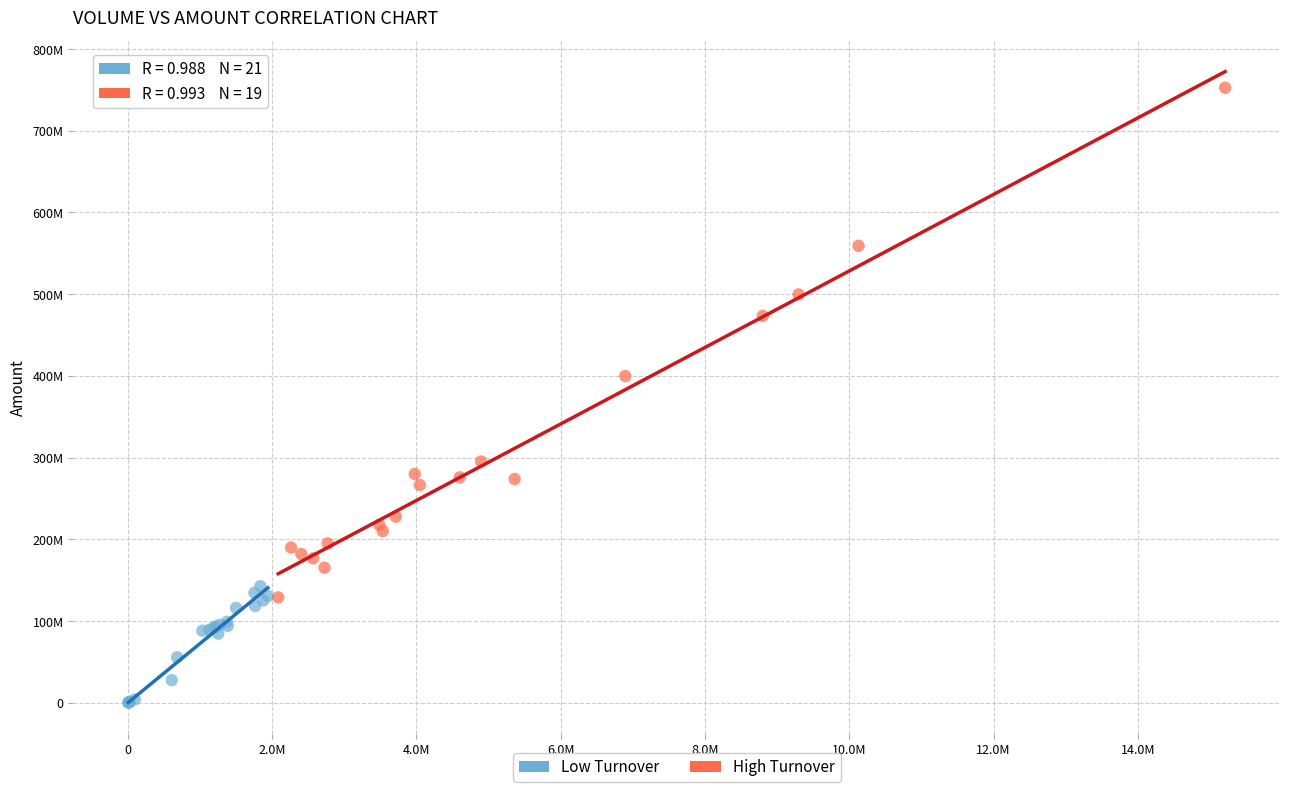

Which series contains the highest Y value?

High Turnover